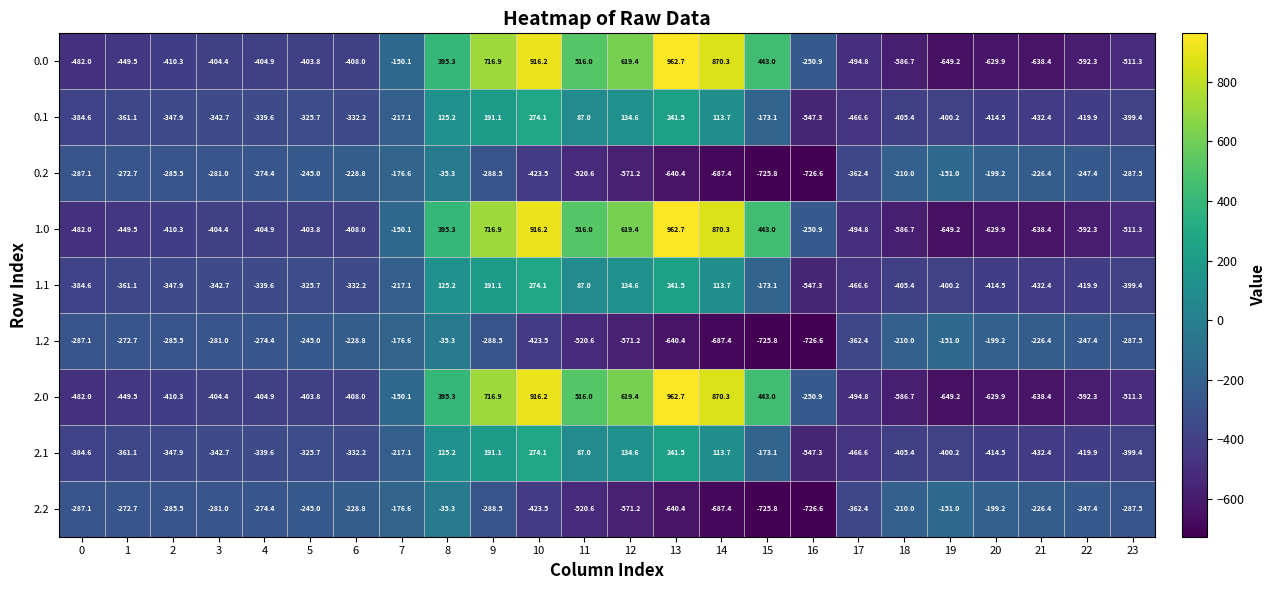

True or false: 1.2 has a value of -274.4 at 4.

True